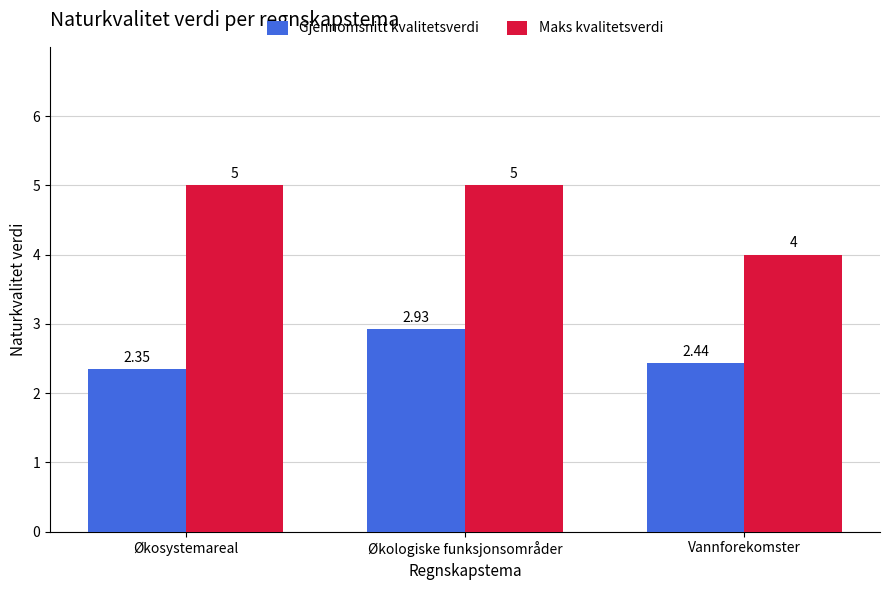

Is the value of Maks kvalitetsverdi at Økologiske funksjonsområder greater than the value of Gjennomsnitt kvalitetsverdi at Økosystemareal?

Yes